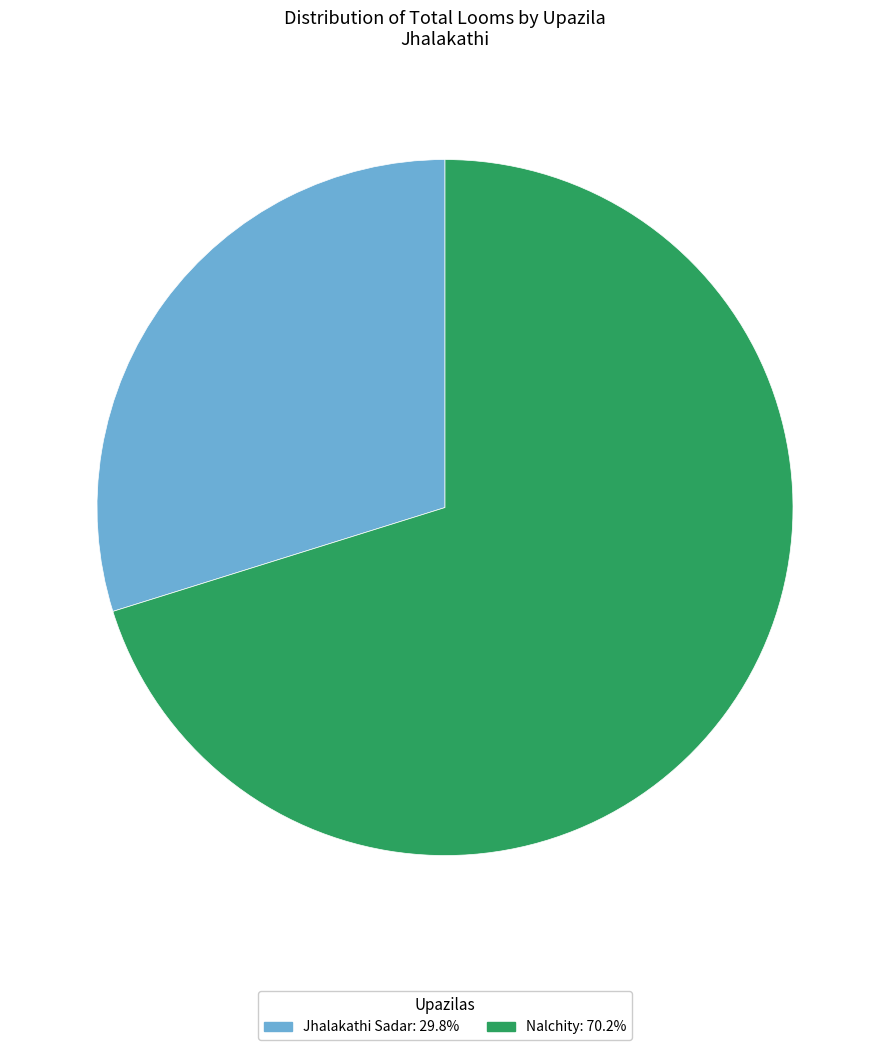

Rank the categories by value from lowest to highest.

Jhalakathi Sadar, Nalchity